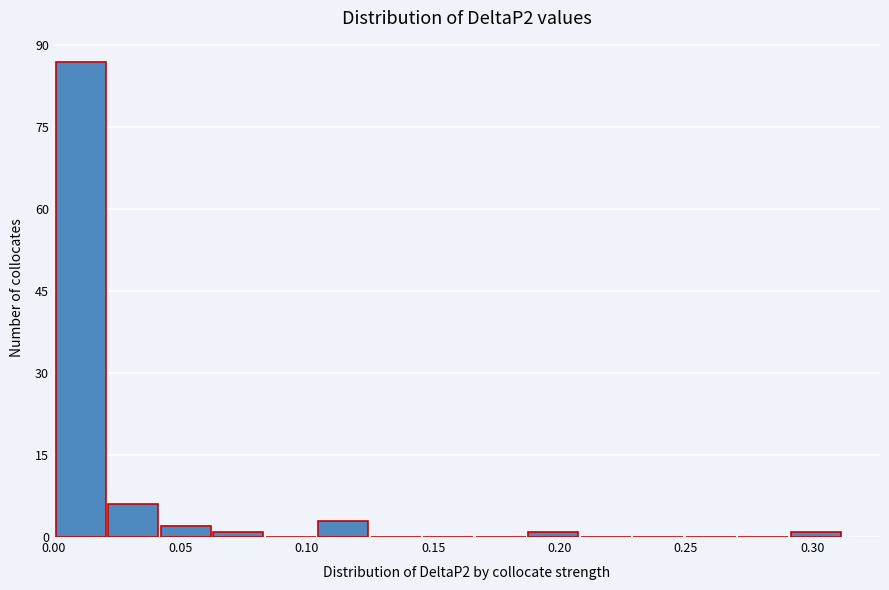

Which range on the x-axis has the tallest bar?

0.000 to 0.020